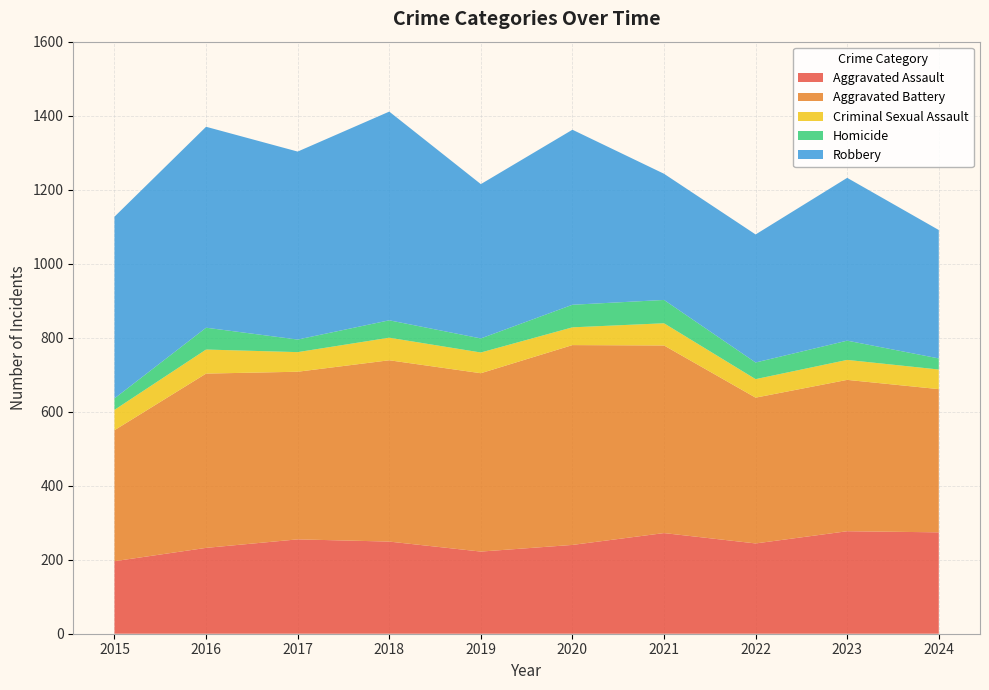

Reading left to right, transcribe all the data shown in this chart.

Aggravated Assault: 196	232	255	249	222	240	272	244	277	274
Aggravated Battery: 354	471	453	490	482	540	507	394	409	387
Criminal Sexual Assault: 55	65	53	61	56	48	60	50	54	53
Homicide: 31	59	34	47	38	61	63	45	52	30
Robbery: 491	543	508	564	417	473	341	346	440	347